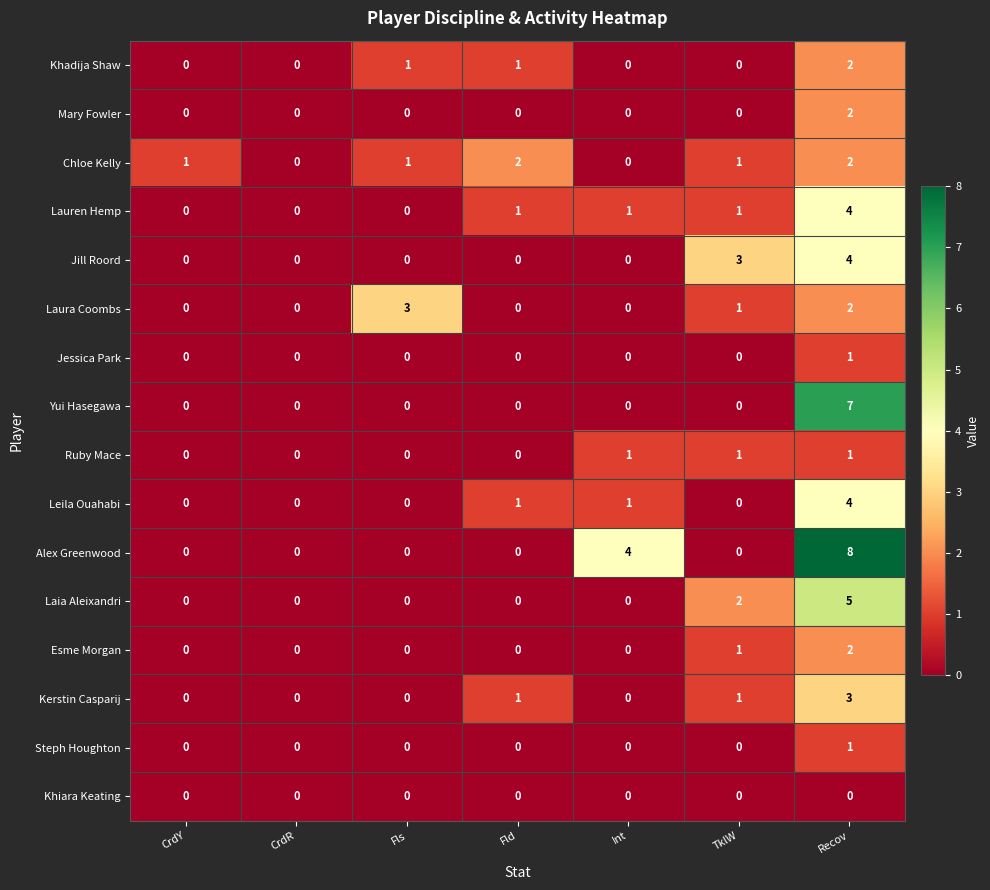

Which series has the largest total across all categories?

Alex Greenwood